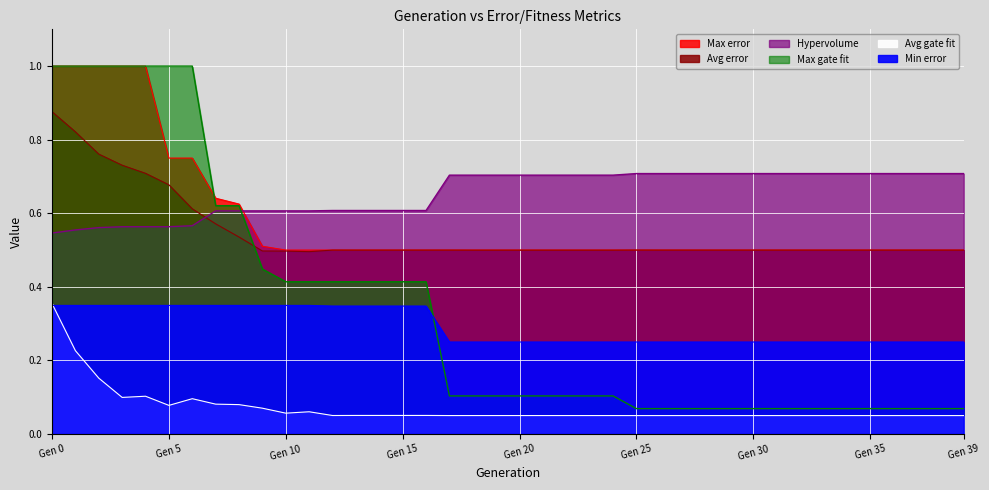

What value does the Avg gate fit series have at 1?

0.2